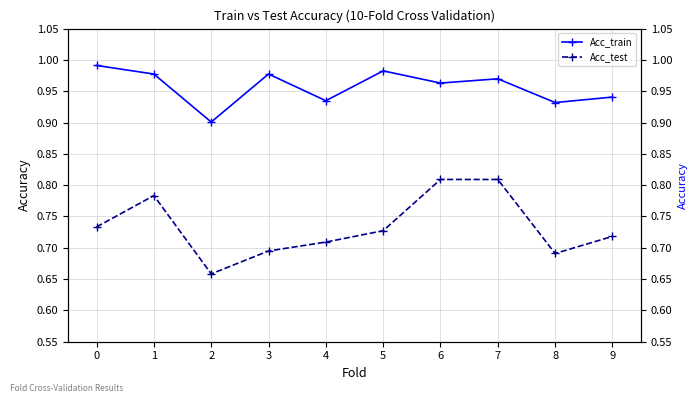

Is the value of Acc_train at 5 greater than the value of Acc_test at 1?

Yes